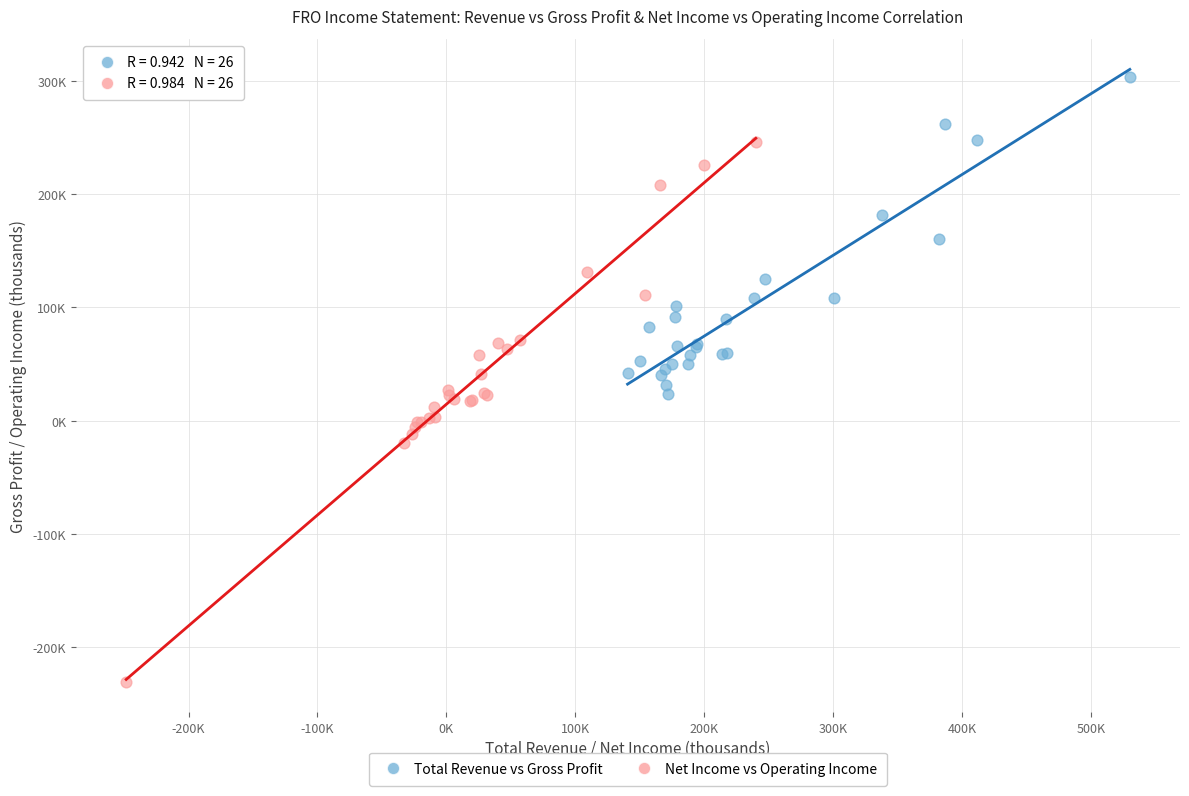

Which series reaches the maximum Y coordinate?

Total Revenue vs Gross Profit